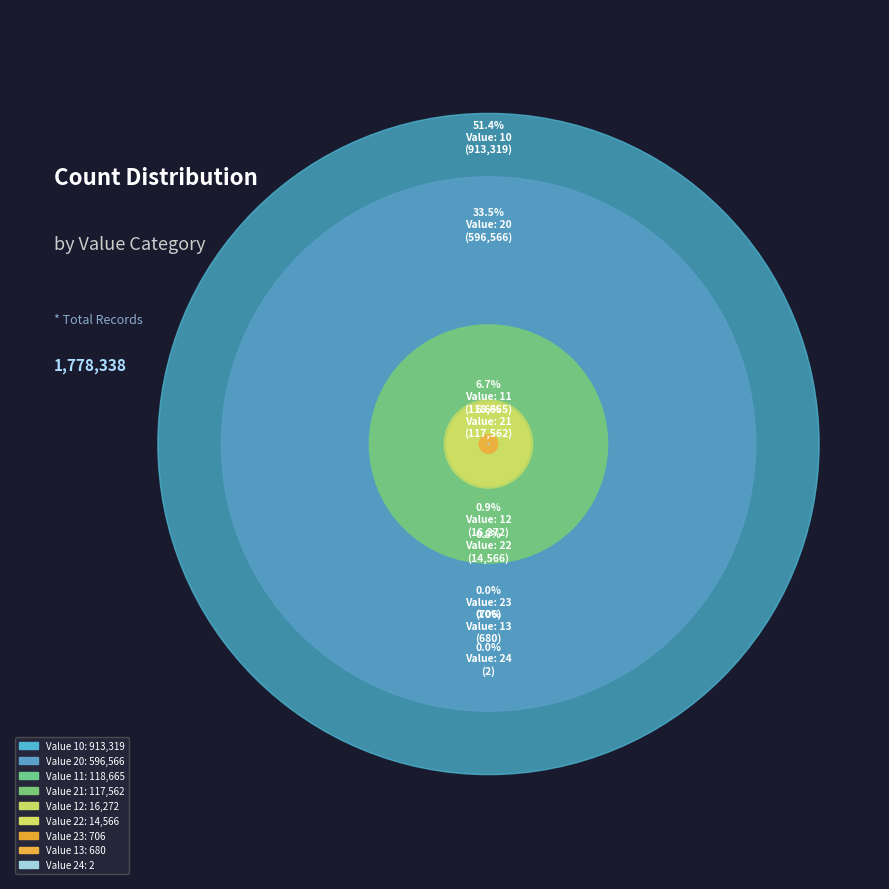

Is it true that 12 is 15% of the pie?

False